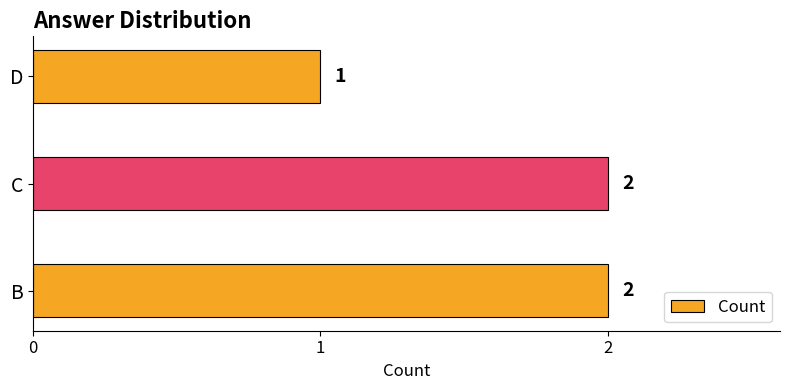

What is the ratio of the value at C to the value at D?

2.0